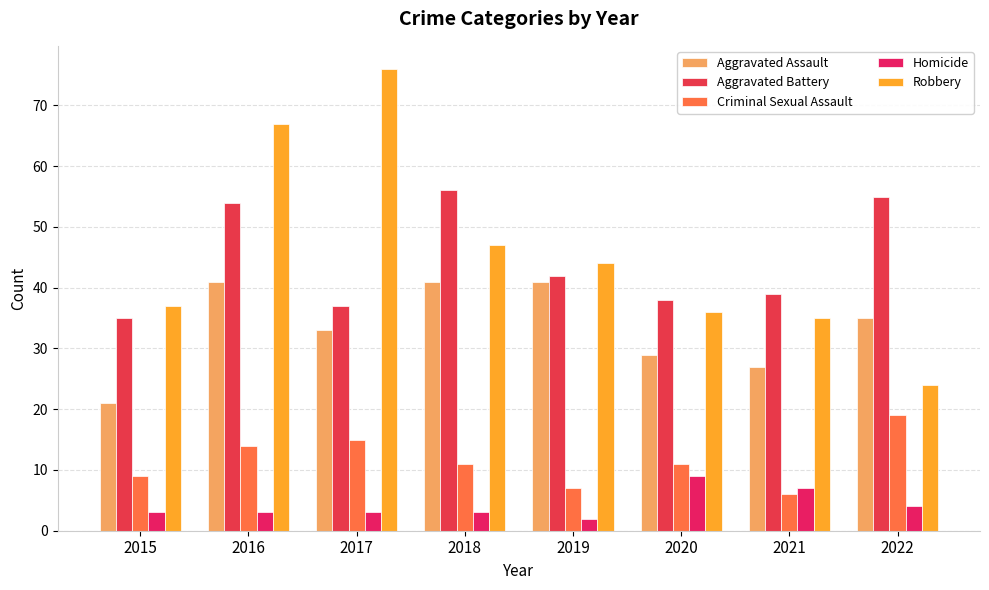

How many groups of bars are there?

8